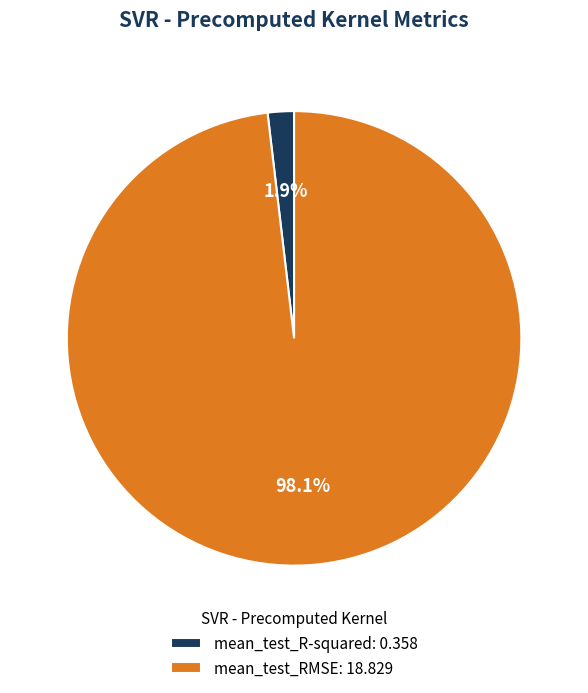

How much of the chart is everything except mean_test_R-squared?

98.1%